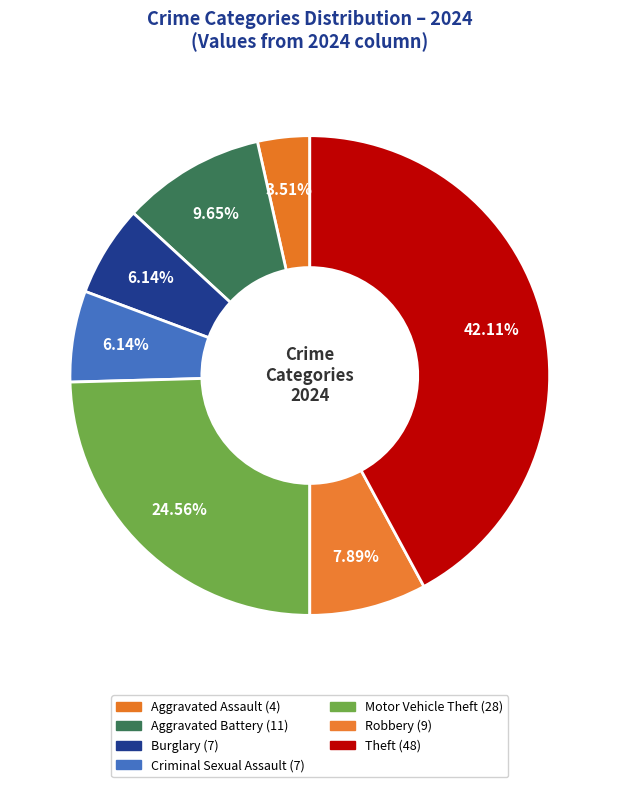

What is the change in value from Motor Vehicle Theft to Theft?

+20